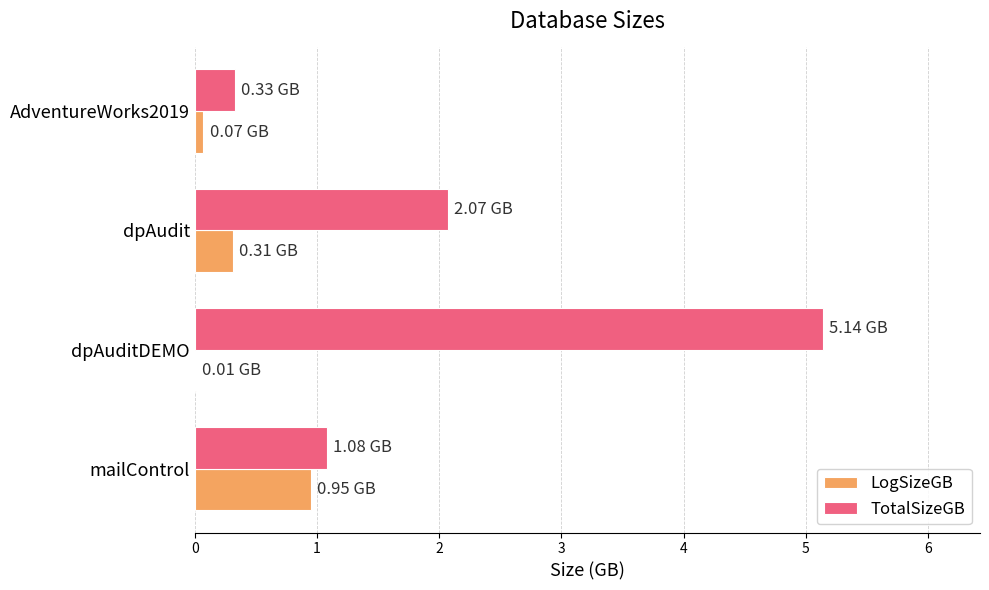

At which label is TotalSizeGB closest to 2?

dpAudit